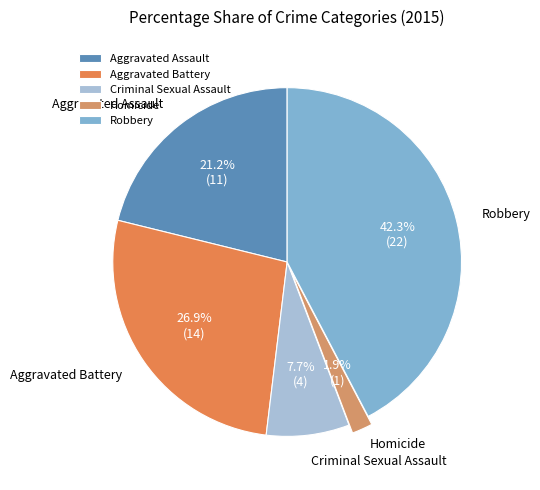

To the nearest percent, what is the combined percentage of Aggravated Battery and Criminal Sexual Assault?

35%